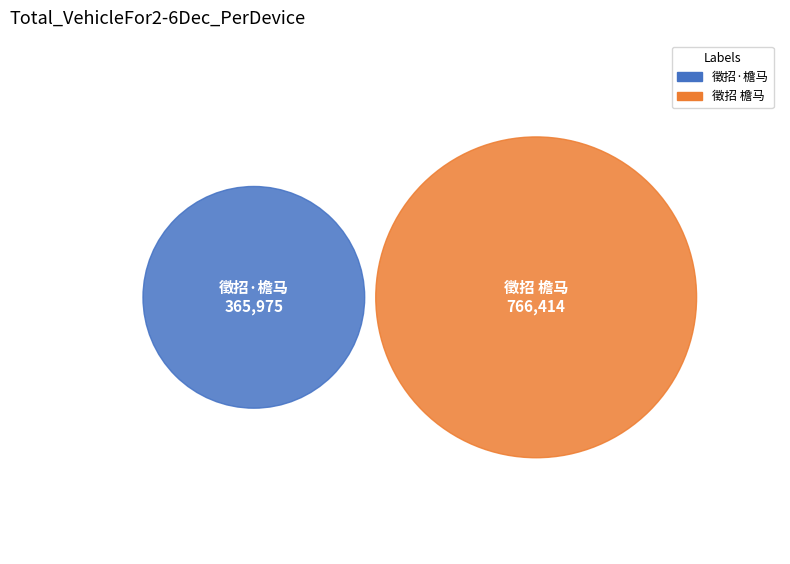

What is the ratio of the value at 徵招·檐马 to the value at 徵招 檐马?

0.5